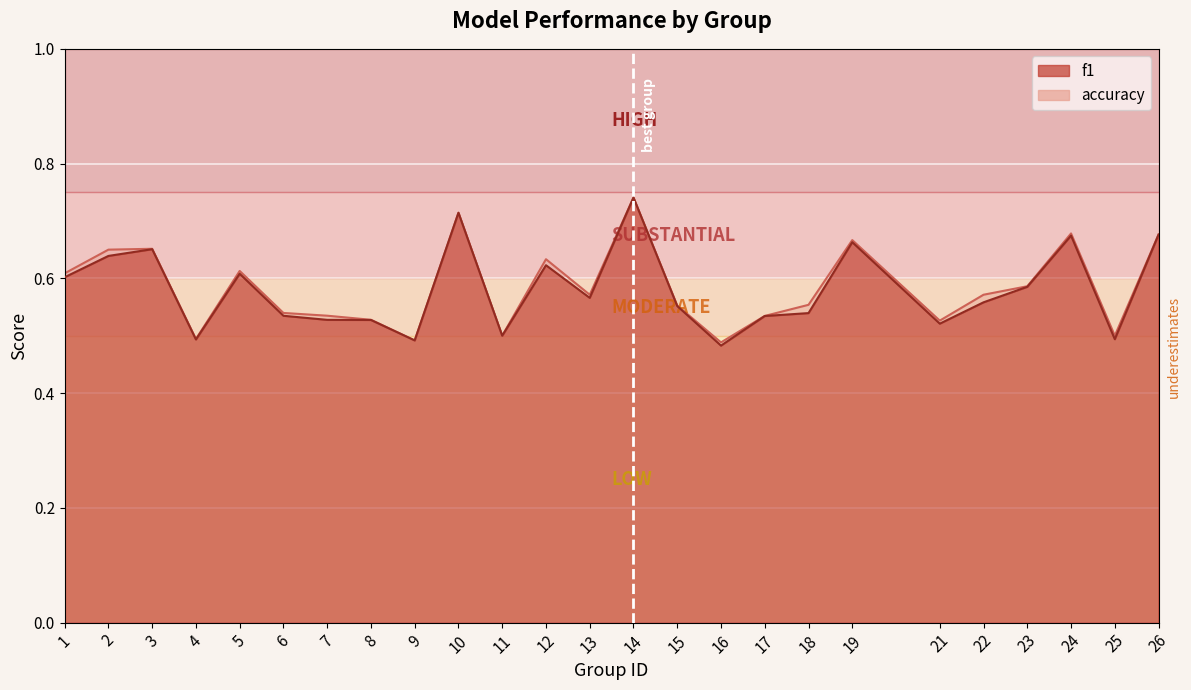

Reading left to right, transcribe all the data shown in this chart.

f1: 1=0.6	2=0.6	3=0.7	4=0.5	5=0.6	6=0.5	7=0.5	8=0.5	9=0.5	10=0.7	11=0.5	12=0.6	13=0.6	14=0.7	15=0.6	16=0.5	17=0.5	18=0.5	19=0.7	21=0.5	22=0.6	23=0.6	24=0.7	25=0.5	26=0.7
accuracy: 1=0.6	2=0.7	3=0.7	4=0.5	5=0.6	6=0.5	7=0.5	8=0.5	9=0.5	10=0.7	11=0.5	12=0.6	13=0.6	14=0.7	15=0.6	16=0.5	17=0.5	18=0.6	19=0.7	21=0.5	22=0.6	23=0.6	24=0.7	25=0.5	26=0.7